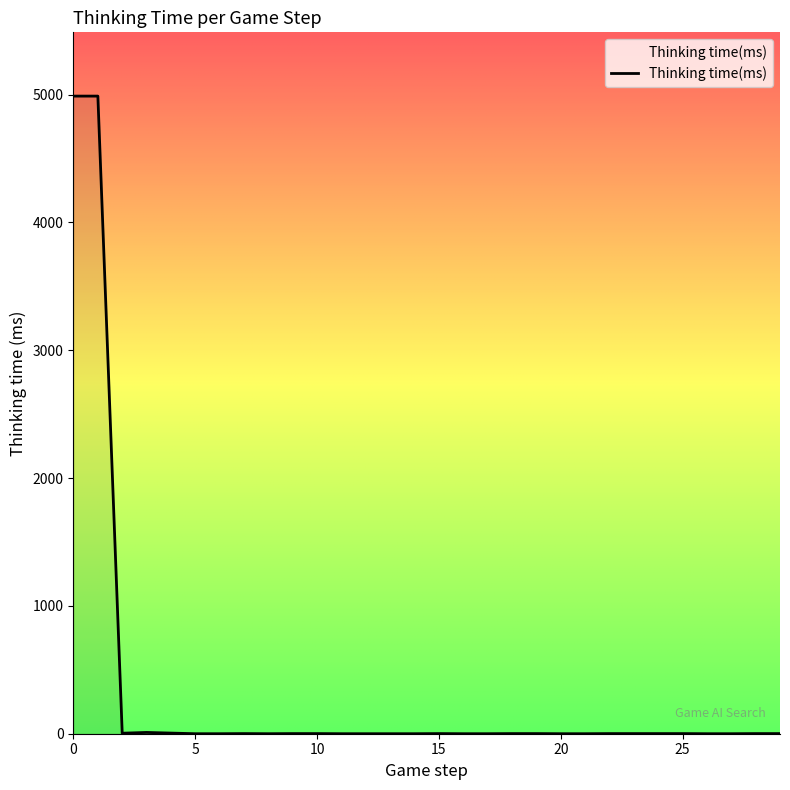

What is the greatest value displayed?

4989